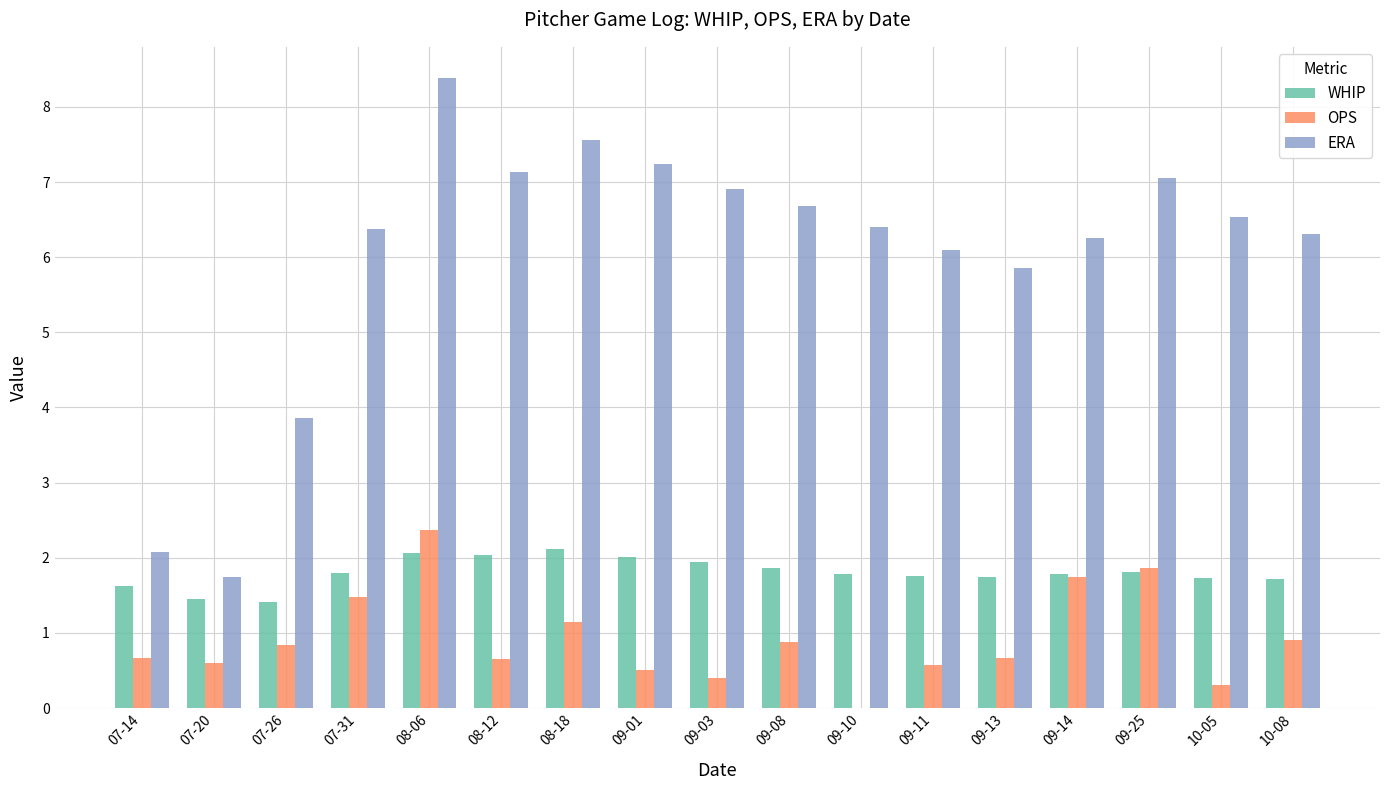

Which series has the largest total across all categories?

ERA